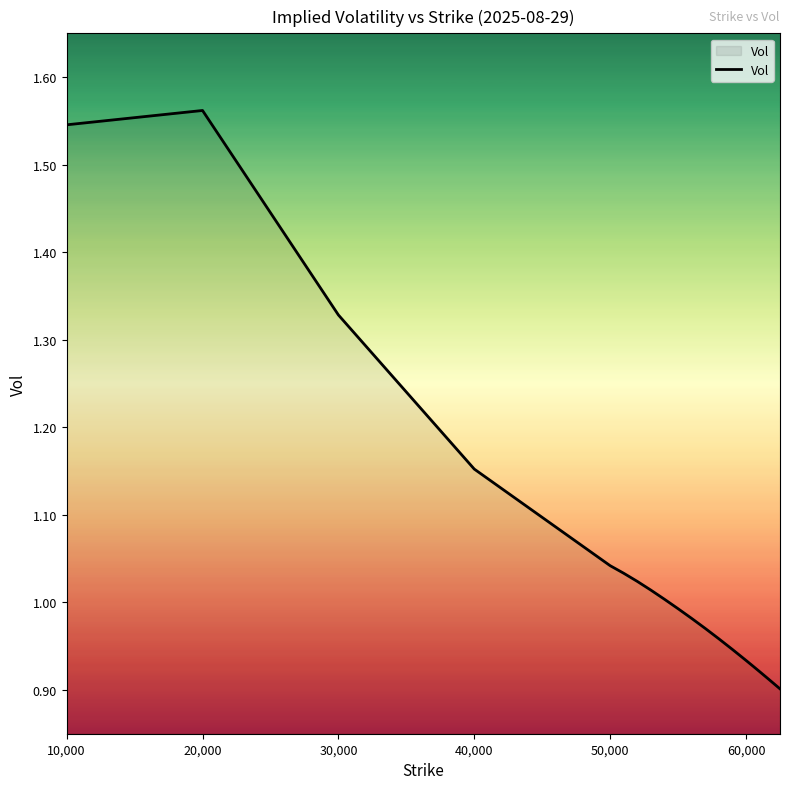

Does the chart have visible grid lines?

No